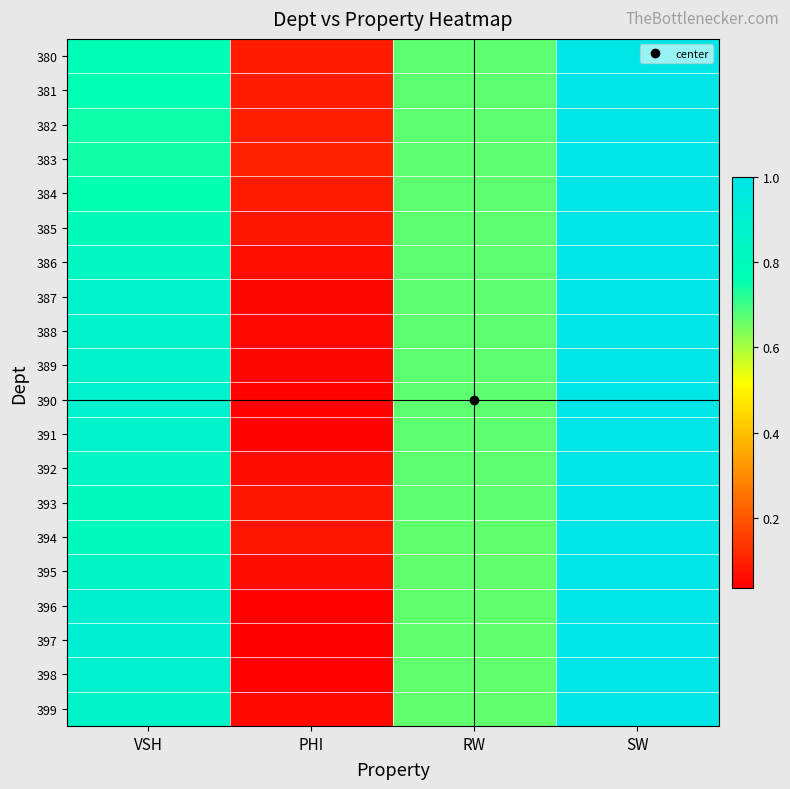

Which label corresponds to the smallest value in the chart?

PHI